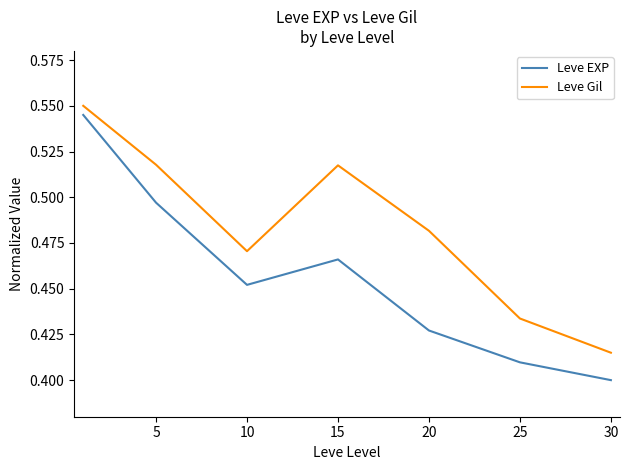

List the series in order of their overall mean, lowest first.

Leve EXP, Leve Gil